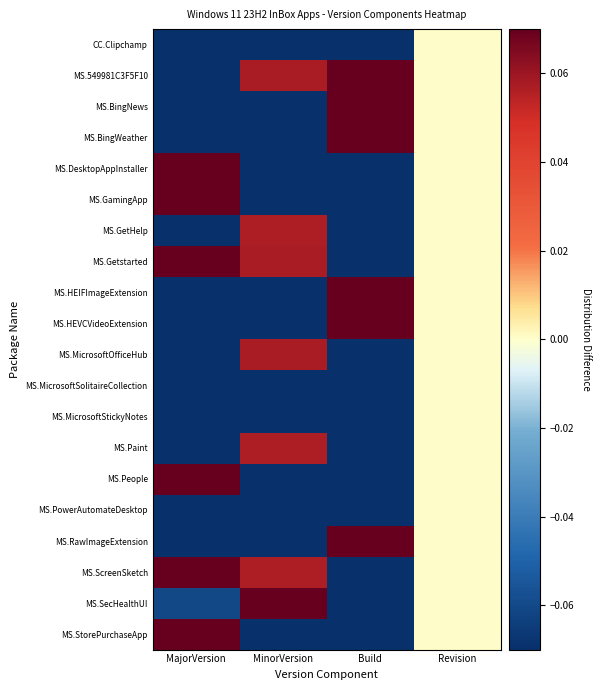

Reading right to left, transcribe all the data shown in this chart.

CC.Clipchamp: Revision=0.0	Build=-0.1	MinorVersion=-0.1	MajorVersion=-0.1
MS.549981C3F5F10: Revision=0.0	Build=0.1	MinorVersion=0.1	MajorVersion=-0.1
MS.BingNews: Revision=0.0	Build=0.1	MinorVersion=-0.1	MajorVersion=-0.1
MS.BingWeather: Revision=0.0	Build=0.1	MinorVersion=-0.1	MajorVersion=-0.1
MS.DesktopAppInstaller: Revision=0.0	Build=-0.1	MinorVersion=-0.1	MajorVersion=0.1
MS.GamingApp: Revision=0.0	Build=-0.1	MinorVersion=-0.1	MajorVersion=0.1
MS.GetHelp: Revision=0.0	Build=-0.1	MinorVersion=0.1	MajorVersion=-0.1
MS.Getstarted: Revision=0.0	Build=-0.1	MinorVersion=0.1	MajorVersion=0.1
MS.HEIFImageExtension: Revision=0.0	Build=0.1	MinorVersion=-0.1	MajorVersion=-0.1
MS.HEVCVideoExtension: Revision=0.0	Build=0.1	MinorVersion=-0.1	MajorVersion=-0.1
MS.MicrosoftOfficeHub: Revision=0.0	Build=-0.1	MinorVersion=0.1	MajorVersion=-0.1
MS.MicrosoftSolitaireCollection: Revision=0.0	Build=-0.1	MinorVersion=-0.1	MajorVersion=-0.1
MS.MicrosoftStickyNotes: Revision=0.0	Build=-0.1	MinorVersion=-0.1	MajorVersion=-0.1
MS.Paint: Revision=0.0	Build=-0.1	MinorVersion=0.1	MajorVersion=-0.1
MS.People: Revision=0.0	Build=-0.1	MinorVersion=-0.1	MajorVersion=0.1
MS.PowerAutomateDesktop: Revision=0.0	Build=-0.1	MinorVersion=-0.1	MajorVersion=-0.1
MS.RawImageExtension: Revision=0.0	Build=0.1	MinorVersion=-0.1	MajorVersion=-0.1
MS.ScreenSketch: Revision=0.0	Build=-0.1	MinorVersion=0.1	MajorVersion=0.1
MS.SecHealthUI: Revision=0.0	Build=-0.1	MinorVersion=0.1	MajorVersion=-0.1
MS.StorePurchaseApp: Revision=0.0	Build=-0.1	MinorVersion=-0.1	MajorVersion=0.1